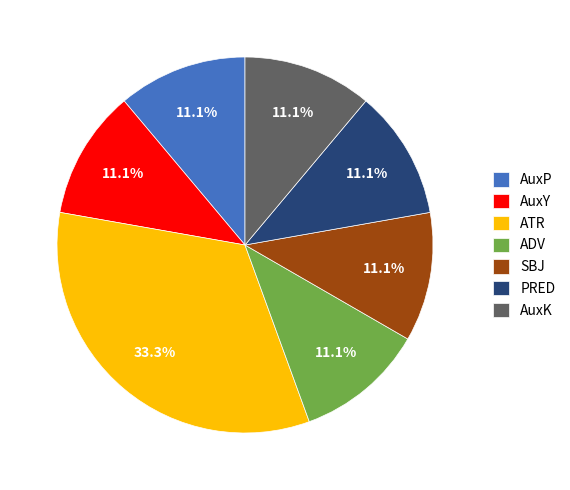

How many slices are in this pie chart?

7